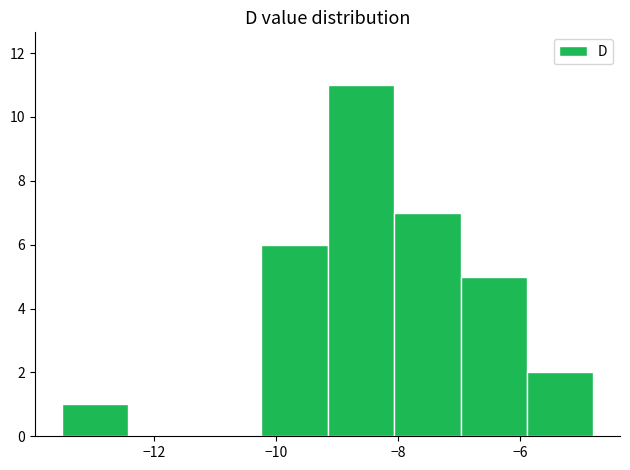

Over which range of the x-axis is the bar tallest?

-9.2 to -8.0